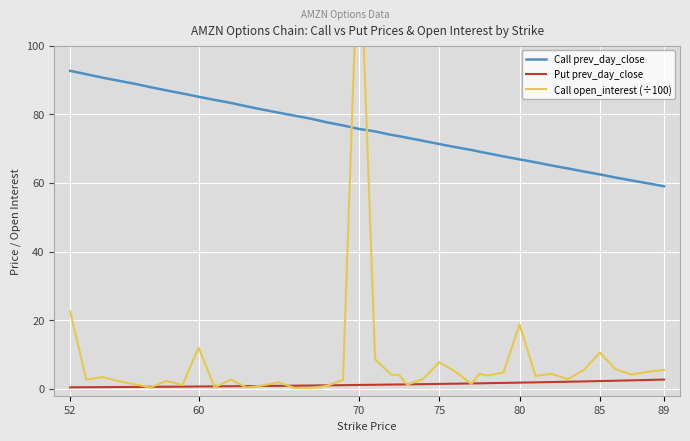

Which series has the largest total across all categories?

Call prev_day_close